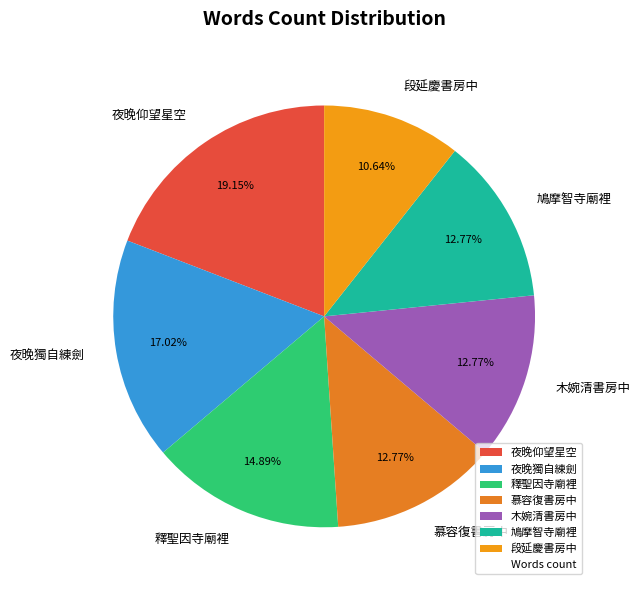

Between 釋聖因寺廟裡 and 夜晚獨自練劍, which is larger?

夜晚獨自練劍